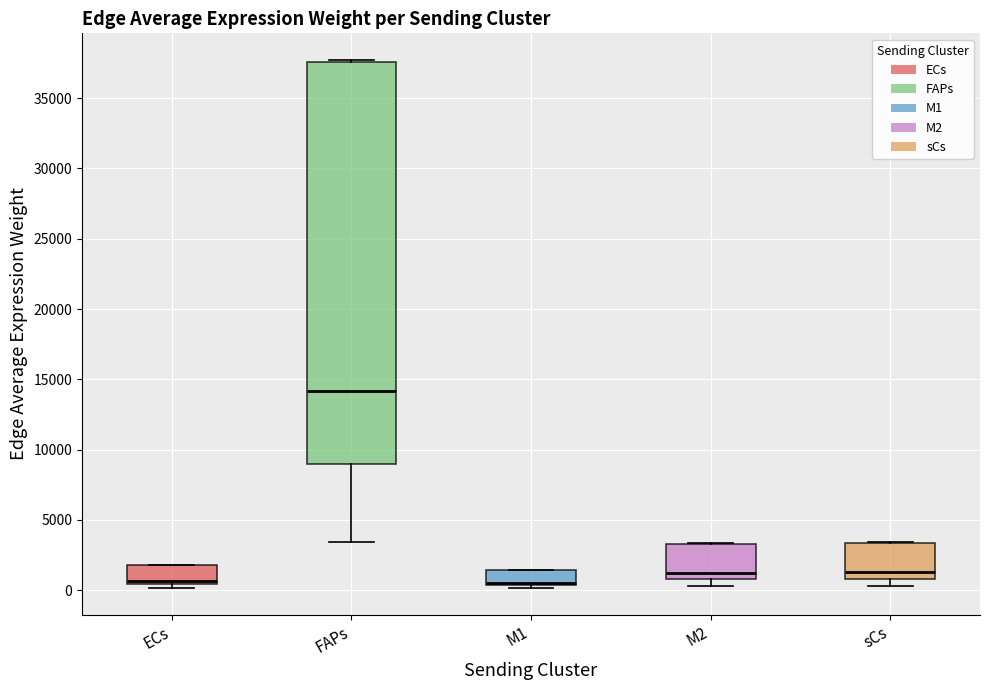

Where is the lower edge of the box for M1 on the y-axis? The values are not printed on the chart, so give them approximately, as read against the axis.

500